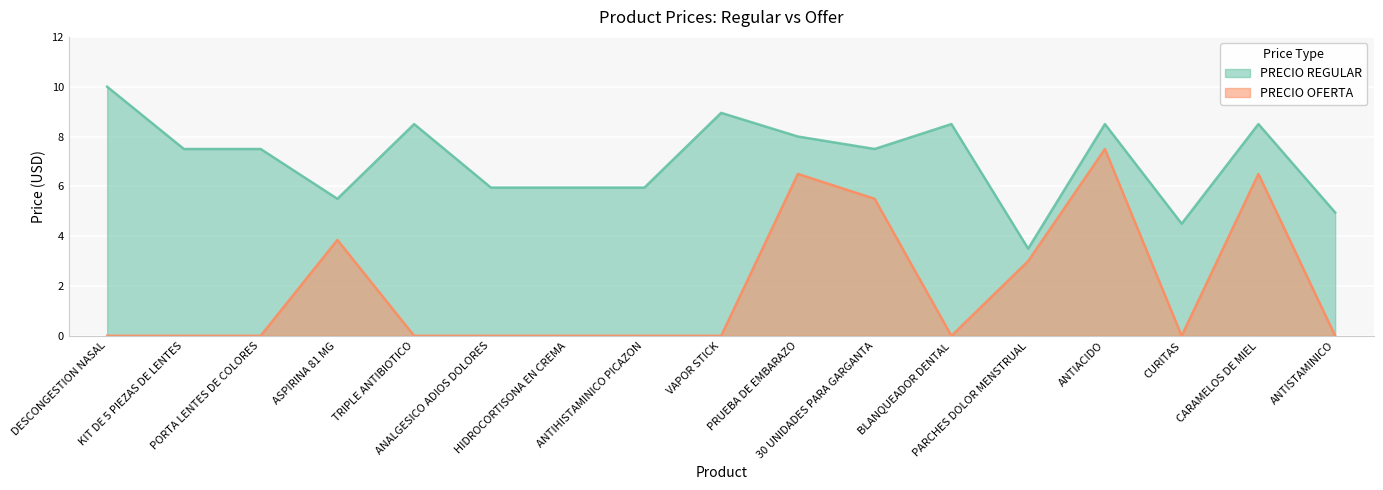

Reading left to right, transcribe all the data shown in this chart.

PRECIO REGULAR: DESCONGESTION NASAL=10.0	KIT DE 5 PIEZAS DE LENTES=7.5	PORTA LENTES DE COLORES=7.5	ASPIRINA 81 MG=5.5	TRIPLE ANTIBIOTICO=8.5	ANALGESICO ADIOS DOLORES=6.0	HIDROCORTISONA EN CREMA=6.0	ANTIHISTAMINICO PICAZON=6.0	VAPOR STICK=8.9	PRUEBA DE EMBARAZO=8.0	30 UNIDADES PARA GARGANTA=7.5	BLANQUEADOR DENTAL=8.5	PARCHES DOLOR MENSTRUAL=3.5	ANTIACIDO=8.5	CURITAS=4.5	CARAMELOS DE MIEL=8.5	ANTISTAMINICO=5.0
PRECIO OFERTA: DESCONGESTION NASAL=0.0	KIT DE 5 PIEZAS DE LENTES=0.0	PORTA LENTES DE COLORES=0.0	ASPIRINA 81 MG=3.9	TRIPLE ANTIBIOTICO=0.0	ANALGESICO ADIOS DOLORES=0.0	HIDROCORTISONA EN CREMA=0.0	ANTIHISTAMINICO PICAZON=0.0	VAPOR STICK=0.0	PRUEBA DE EMBARAZO=6.5	30 UNIDADES PARA GARGANTA=5.5	BLANQUEADOR DENTAL=0.0	PARCHES DOLOR MENSTRUAL=3.0	ANTIACIDO=7.5	CURITAS=0.0	CARAMELOS DE MIEL=6.5	ANTISTAMINICO=0.0